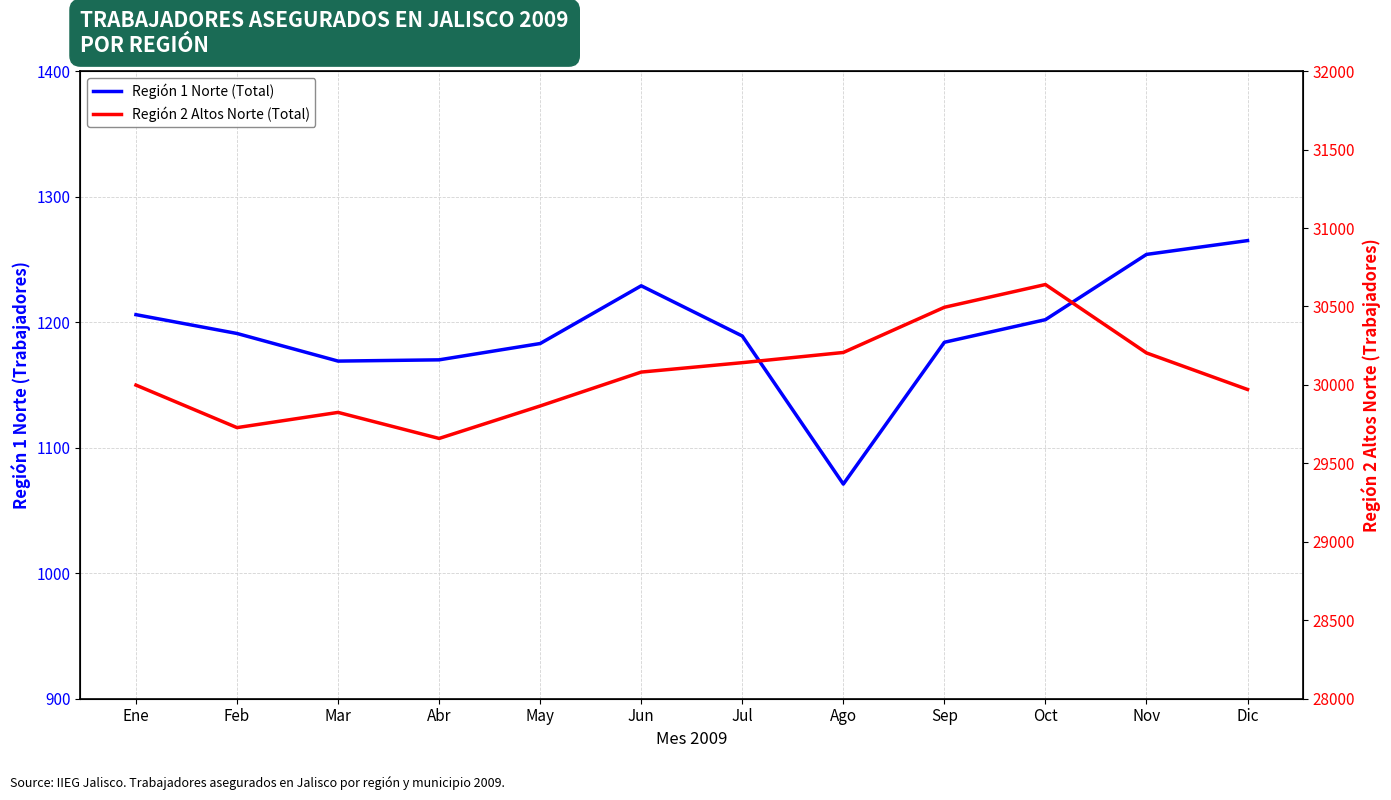

True or false: Región 1 Norte (Total) and Región 2 Altos Norte (Total) intersect in this chart.

False